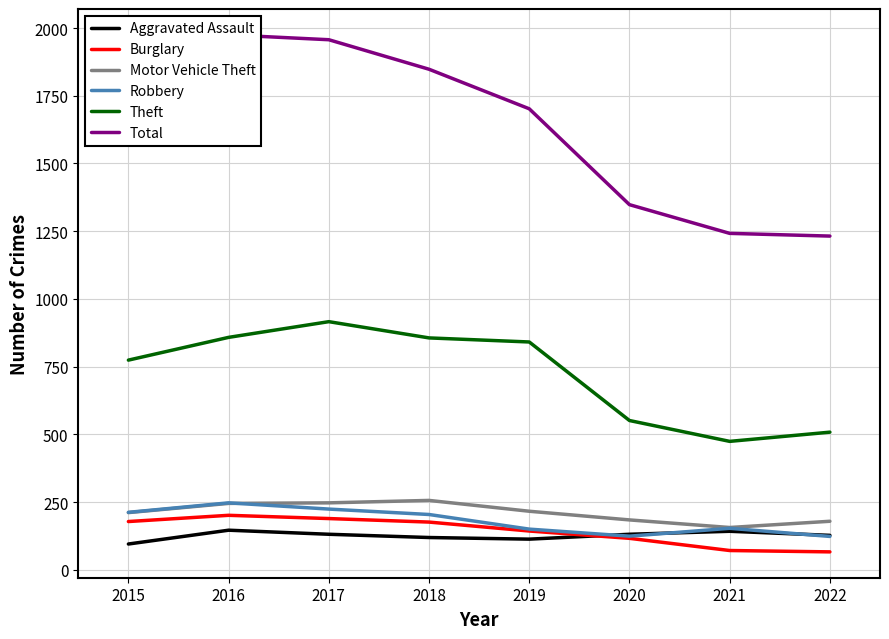

Reading left to right, transcribe all the data shown in this chart.

Aggravated Assault: 2015=95	2016=146	2017=131	2018=119	2019=113	2020=131	2021=142	2022=127
Burglary: 2015=178	2016=201	2017=189	2018=176	2019=143	2020=116	2021=71	2022=66
Motor Vehicle Theft: 2015=211	2016=245	2017=247	2018=256	2019=216	2020=184	2021=156	2022=179
Robbery: 2015=212	2016=247	2017=224	2018=204	2019=150	2020=124	2021=153	2022=123
Theft: 2015=774	2016=858	2017=916	2018=856	2019=841	2020=551	2021=474	2022=508
Total: 2015=1683	2016=1975	2017=1957	2018=1848	2019=1702	2020=1348	2021=1242	2022=1232